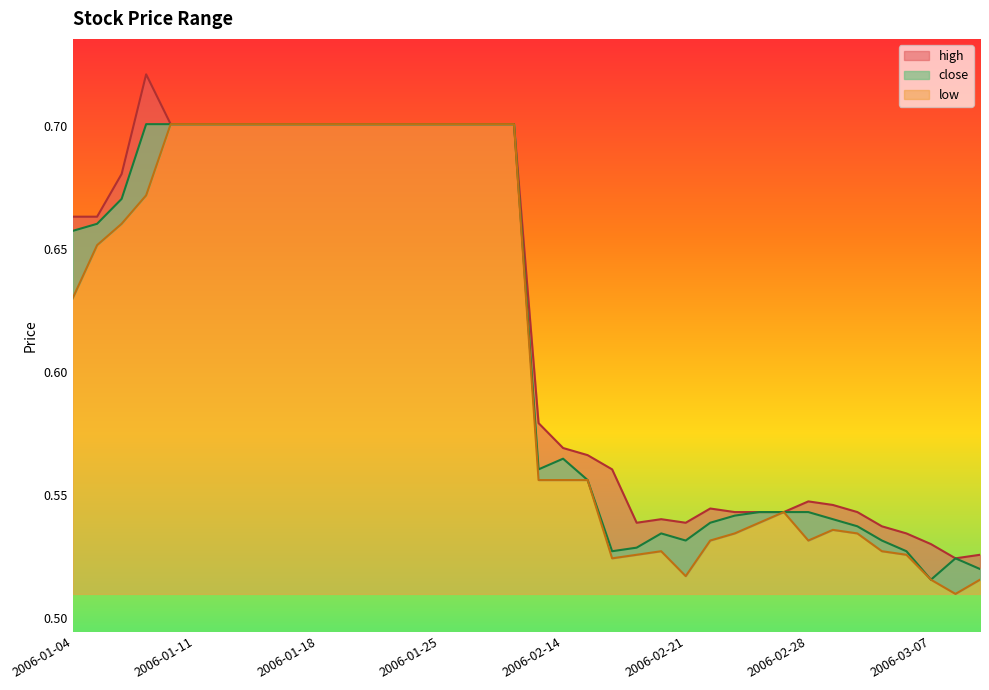

True or false: close and low cross at least once.

False